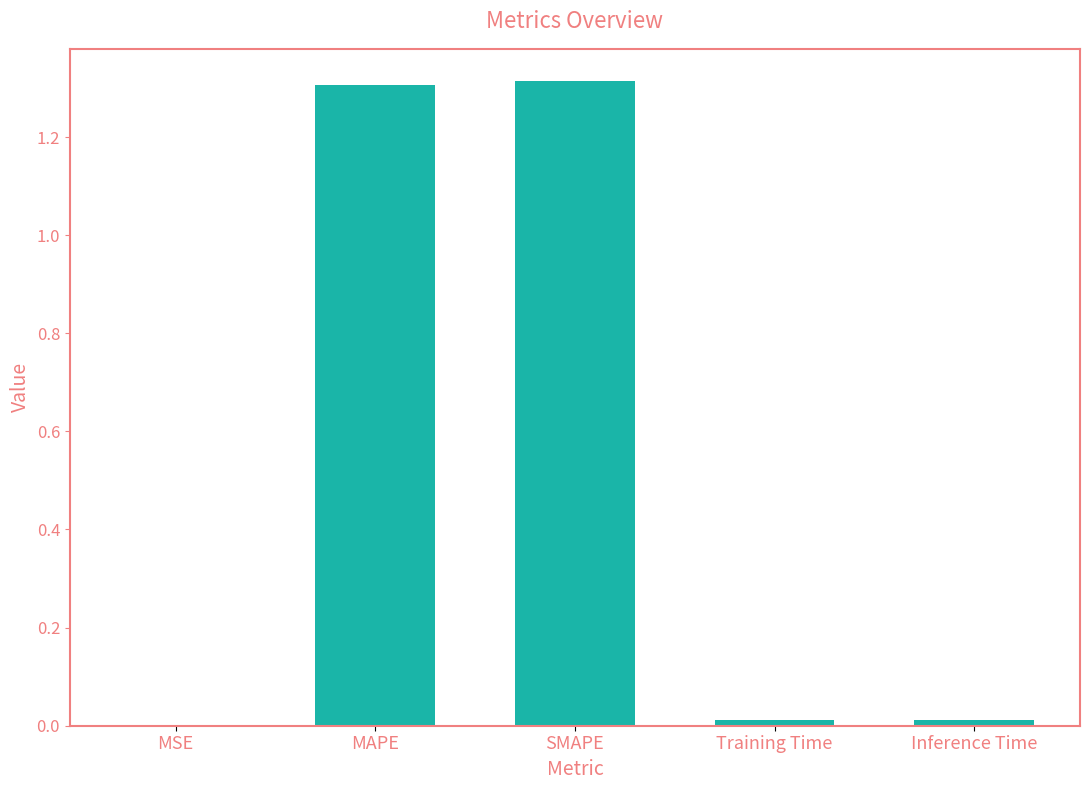

What is the sum of all values?

2.6